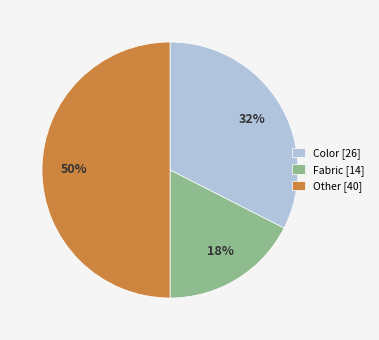

Rank the categories by value from highest to lowest.

Other [40], Color [26], Fabric [14]